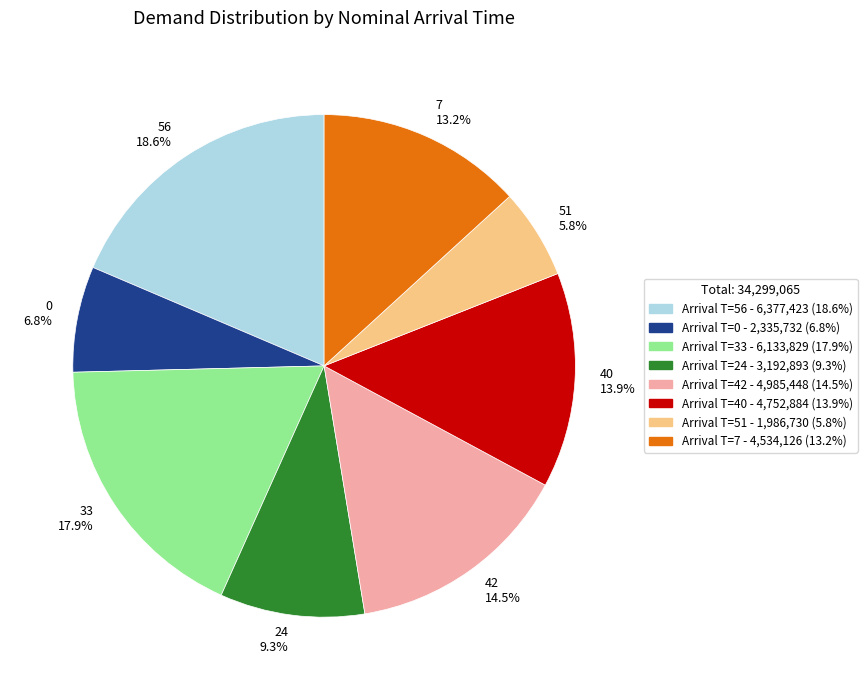

Is there any slice that represents more than half of the pie?

No